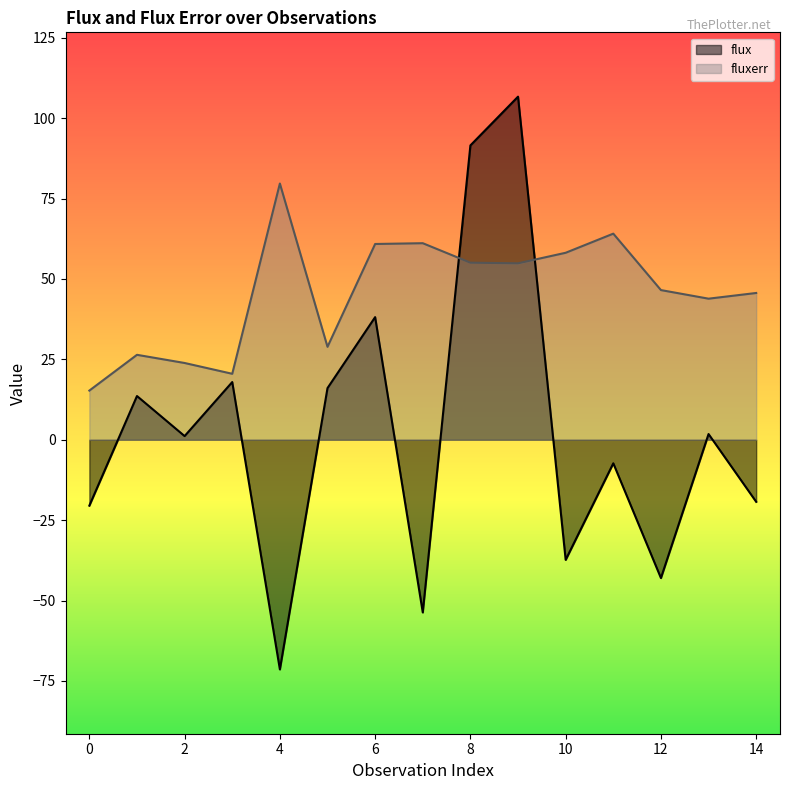

What are all the series names shown in the legend?

flux, fluxerr